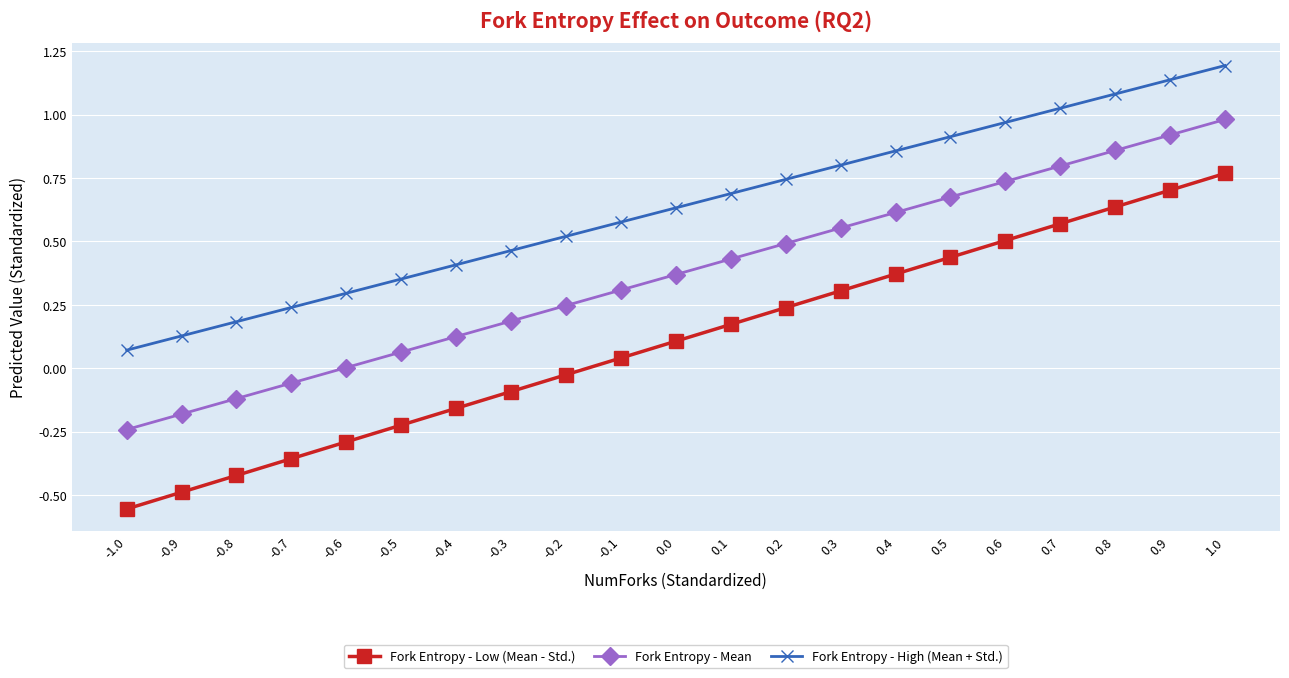

Which series has the widest spread of values?

Fork Entropy - Low (Mean - Std.)